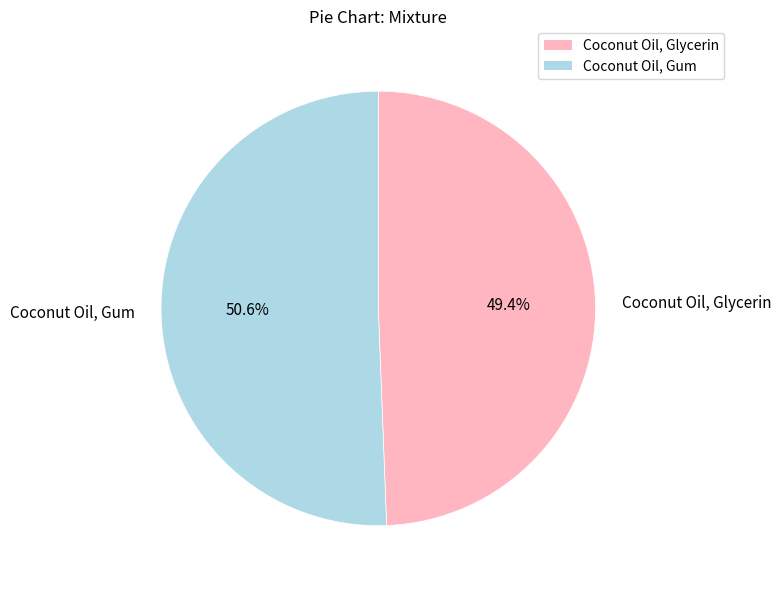

What is the smallest slice in the pie chart?

Coconut Oil, Glycerin